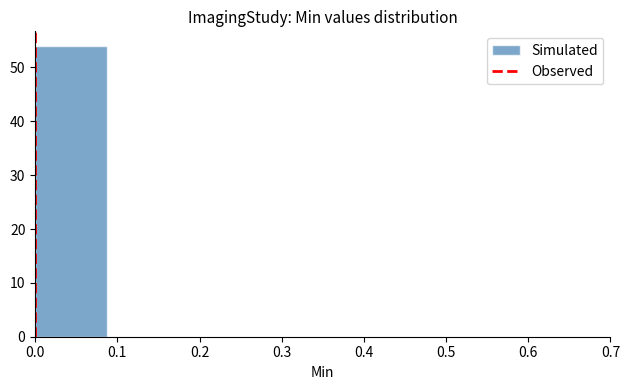

Reading left to right, list every bar in this chart as the range it spans on the x-axis followed by its height. Neither the bar edges nor the heights are printed on the chart, so give them approximately, as read against the axes.

0.00 to 0.09: 54
0.09 to 0.18: 0
0.18 to 0.26: 0
0.26 to 0.35: 0
0.35 to 0.44: 0
0.44 to 0.53: 0
0.53 to 0.61: 0
0.61 to 0.70: 0